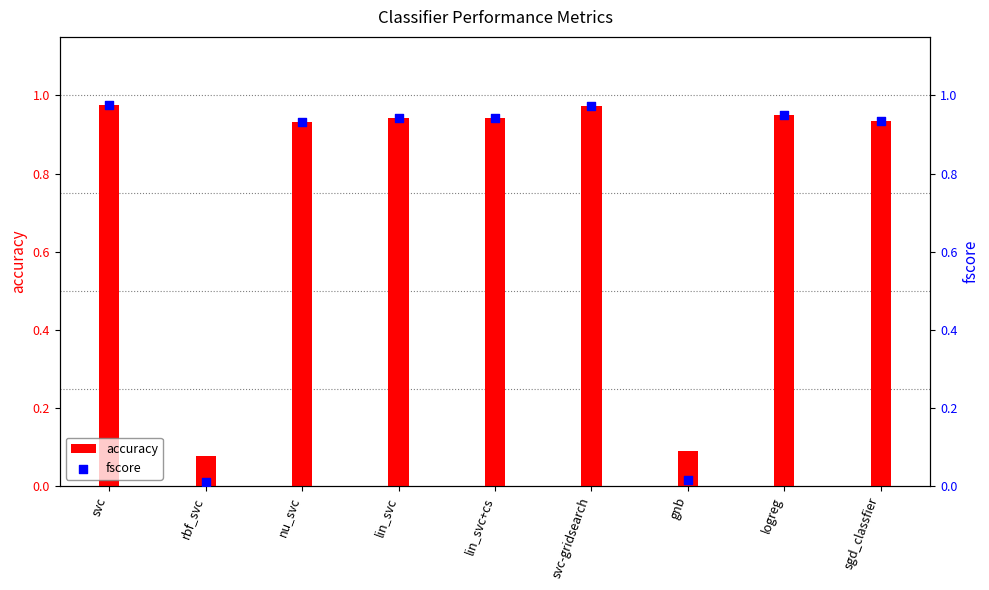

At which category is the sum across all series the highest?

svc